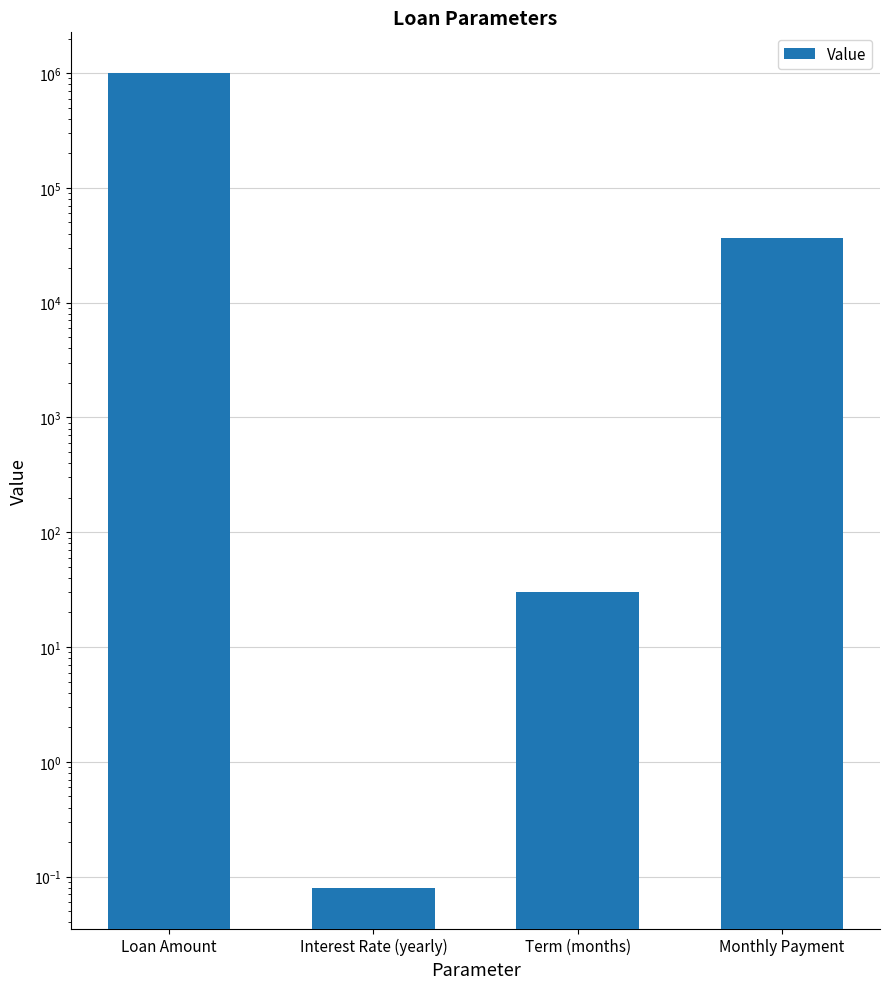

How many data points are above 36888?

2